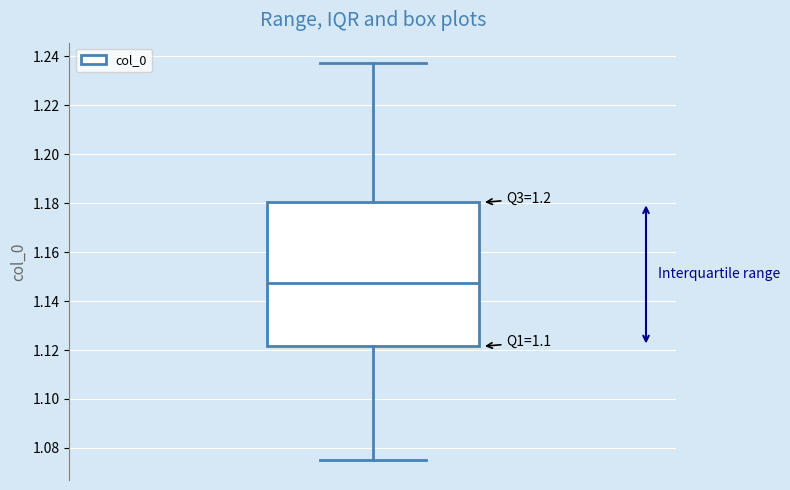

Transcribe this box plot: give where the median line is, the range the box spans, and where the two whiskers end, as read against the y-axis. The values are not printed on the chart, so give them approximately, as read against the axis.

median 1.148, box 1.122 to 1.180, whiskers 1.076 to 1.238